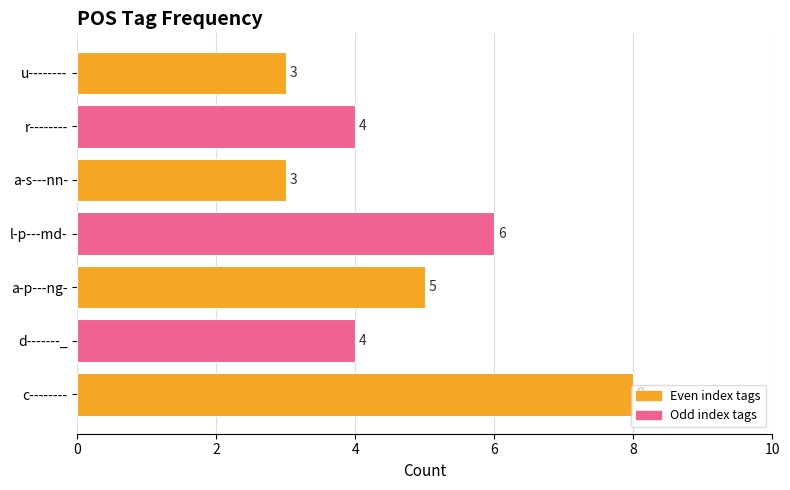

What is the ratio of the value at r-------- to the value at d-------_?

1.0